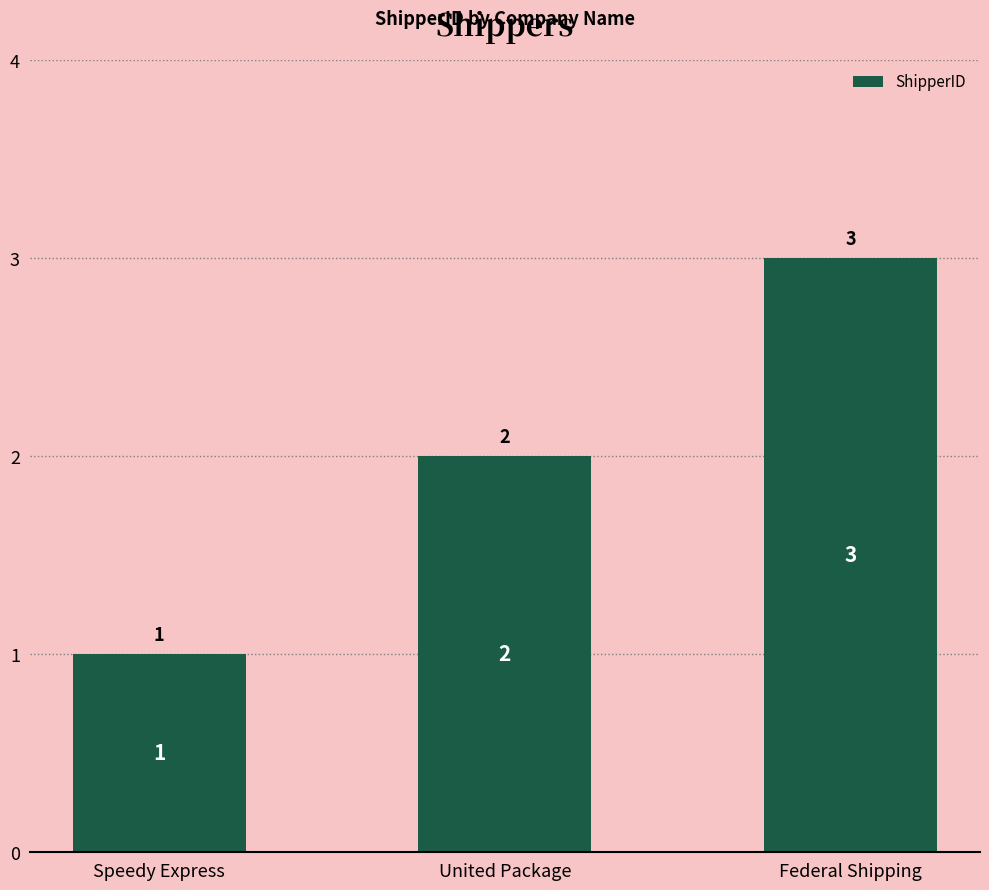

What is the minimum value shown in the chart?

1